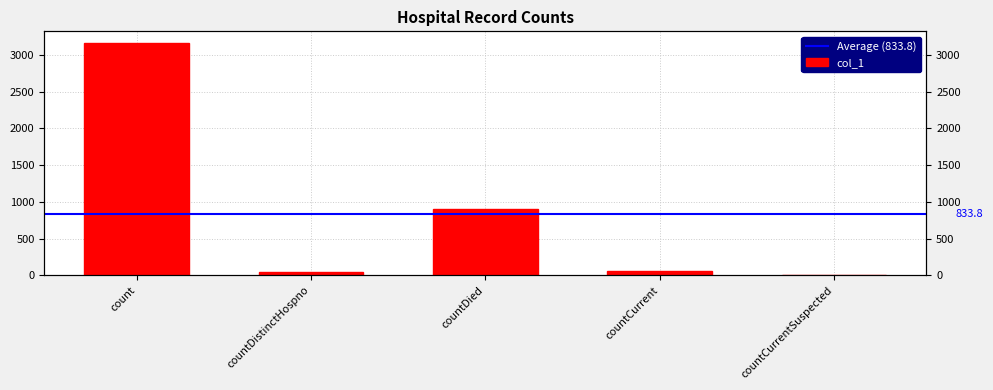

The chart shows a value of 65 at countCurrent. True or false?

True